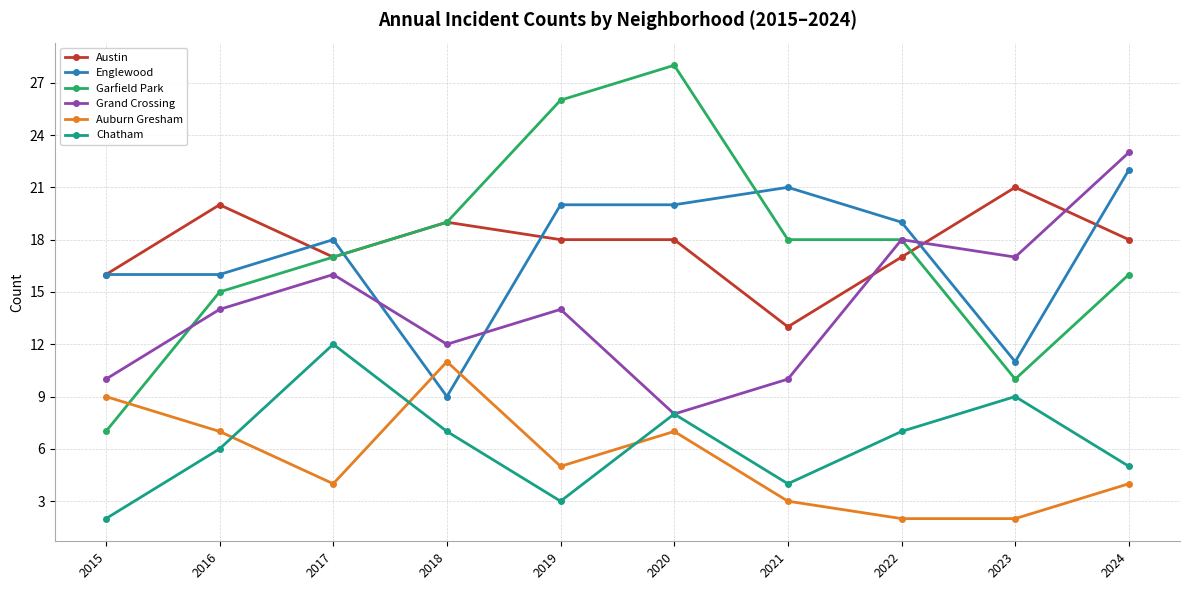

Reading left to right, transcribe all the data shown in this chart.

Austin: 2015=16	2016=20	2017=17	2018=19	2019=18	2020=18	2021=13	2022=17	2023=21	2024=18
Englewood: 2015=16	2016=16	2017=18	2018=9	2019=20	2020=20	2021=21	2022=19	2023=11	2024=22
Garfield Park: 2015=7	2016=15	2017=17	2018=19	2019=26	2020=28	2021=18	2022=18	2023=10	2024=16
Grand Crossing: 2015=10	2016=14	2017=16	2018=12	2019=14	2020=8	2021=10	2022=18	2023=17	2024=23
Auburn Gresham: 2015=9	2016=7	2017=4	2018=11	2019=5	2020=7	2021=3	2022=2	2023=2	2024=4
Chatham: 2015=2	2016=6	2017=12	2018=7	2019=3	2020=8	2021=4	2022=7	2023=9	2024=5